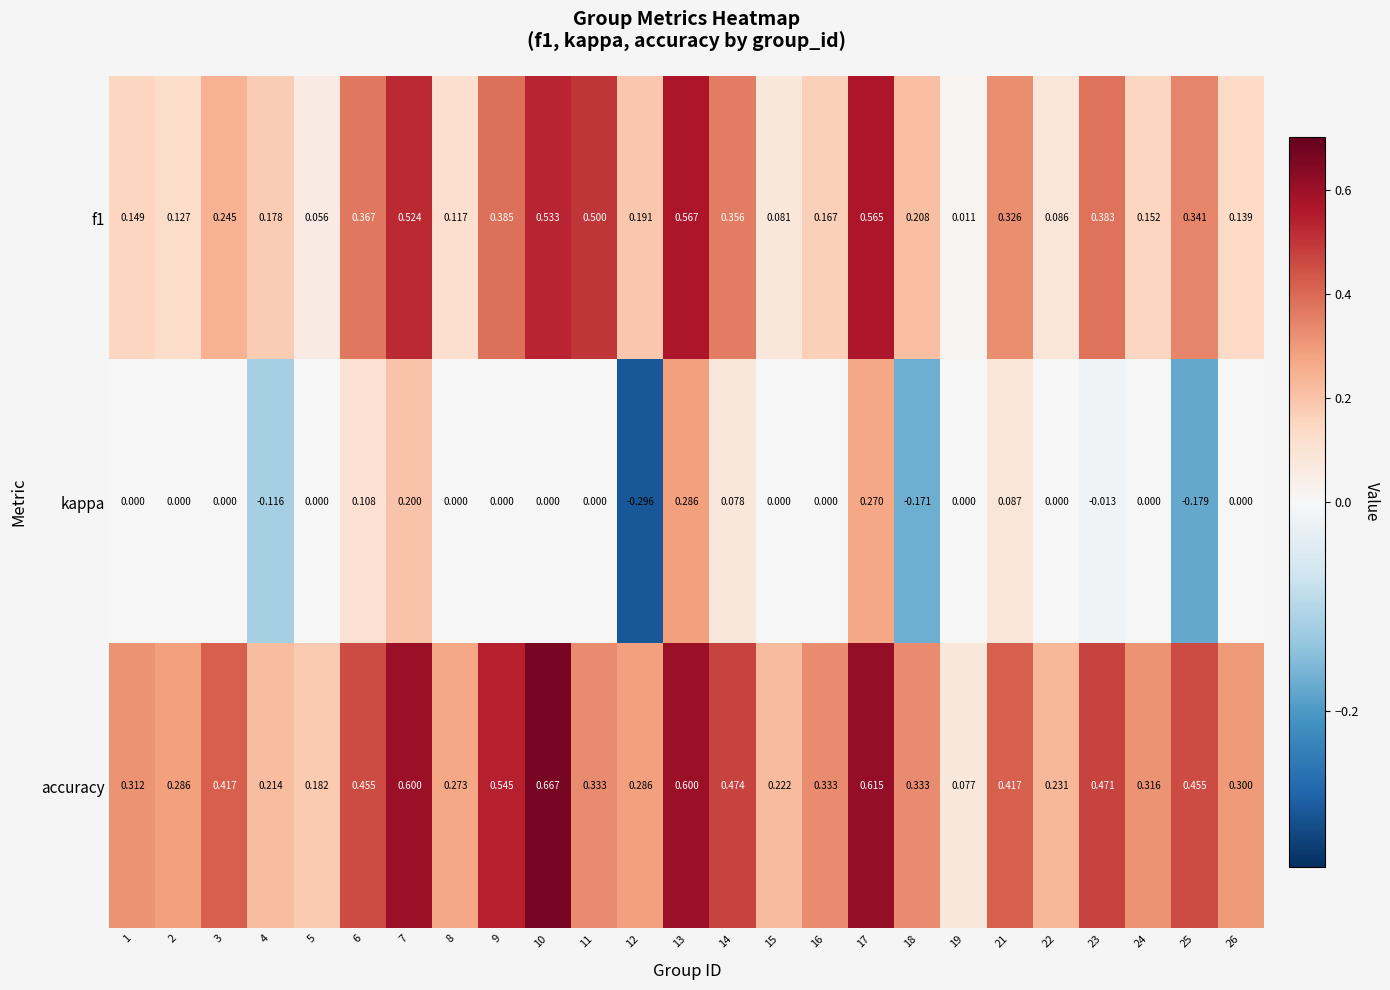

Which series has the largest range (max minus min)?

accuracy